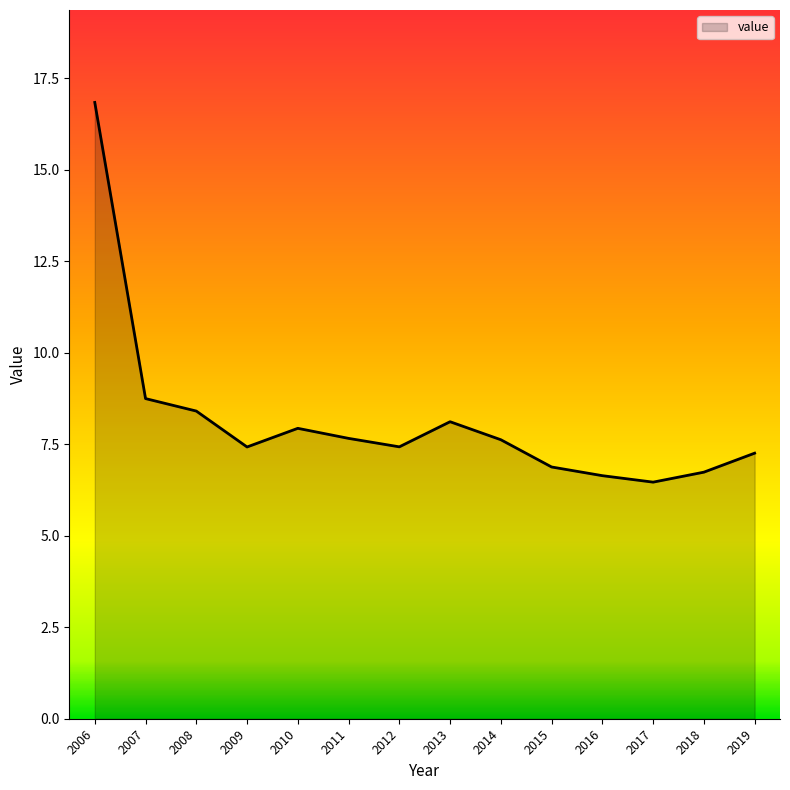

What is the difference between the maximum and second lowest values?

10.2